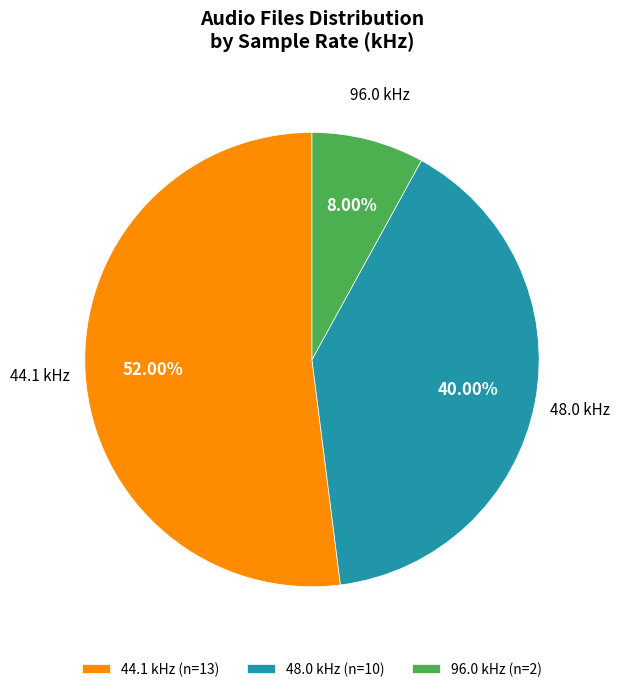

Which category has the biggest portion of the pie?

44.1 kHz (n=13)